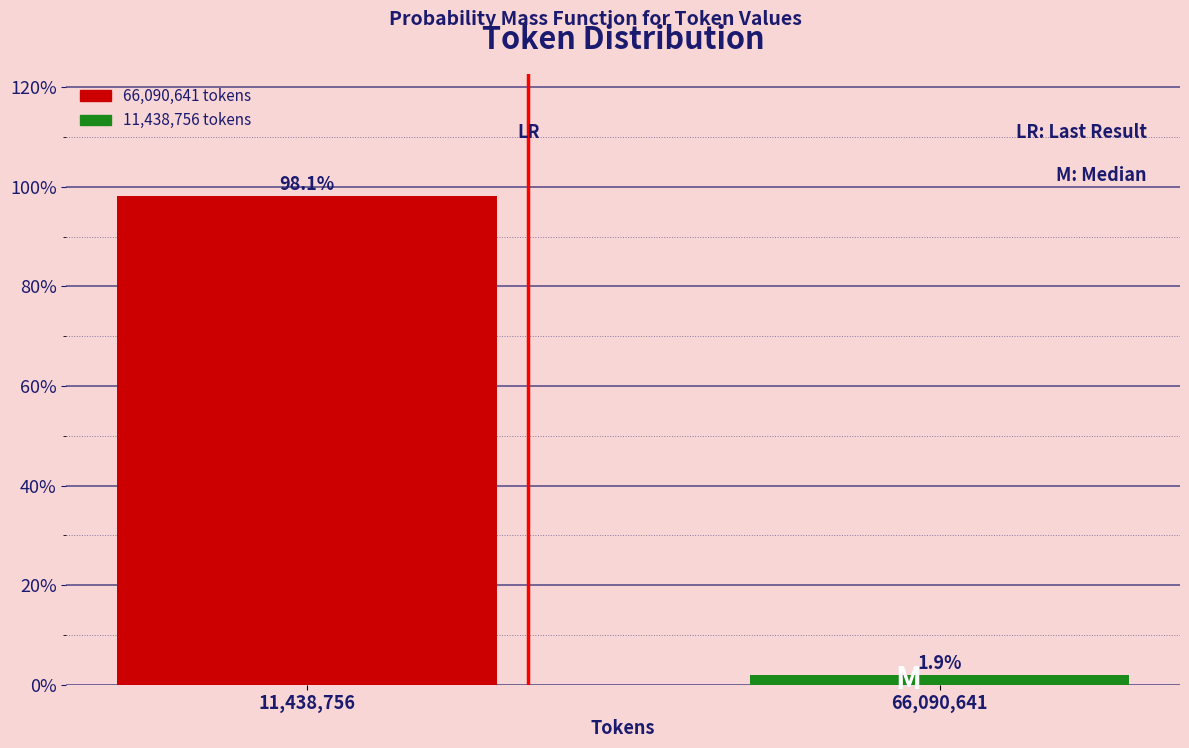

Reading left to right, what are all the values shown in this chart?

98.1	1.9